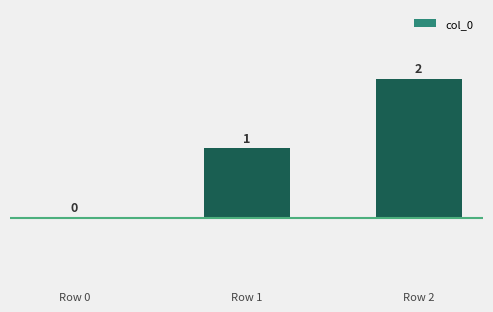

The chart shows a value of 2 at Row 1. True or false?

False